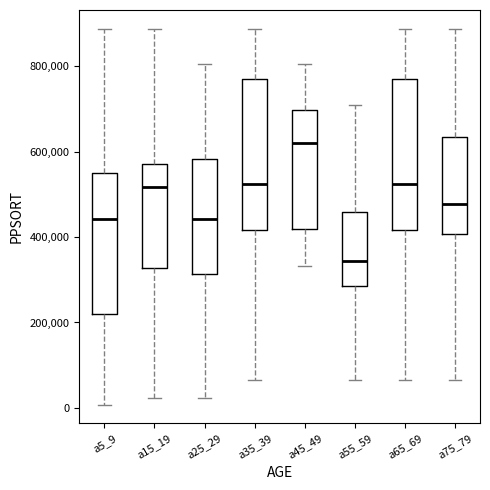

Reading left to right, read every box against the y-axis: the position of its median line, the range the box covers, and the ends of its whiskers. The values are not printed on the chart, so give them approximately, as read against the axis.

a5_9: median 440000, box 220000 to 540000, whiskers 0 to 880000
a15_19: median 520000, box 320000 to 580000, whiskers 20000 to 880000
a25_29: median 440000, box 320000 to 580000, whiskers 20000 to 800000
a35_39: median 520000, box 420000 to 760000, whiskers 60000 to 880000
a45_49: median 620000, box 420000 to 700000, whiskers 340000 to 800000
a55_59: median 340000, box 280000 to 460000, whiskers 60000 to 700000
a65_69: median 520000, box 420000 to 760000, whiskers 60000 to 880000
a75_79: median 480000, box 400000 to 640000, whiskers 60000 to 880000